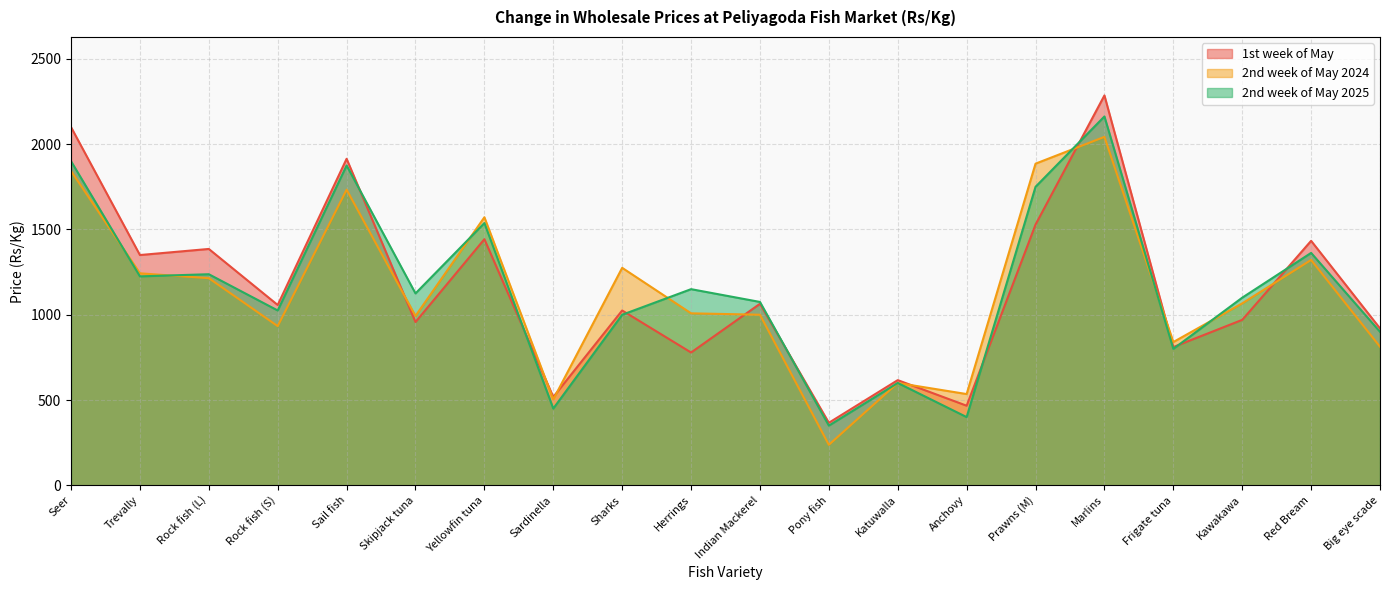

Is the value of 2nd week of May 2025 at Herrings greater than the value of 1st week of May at Big eye scade?

Yes